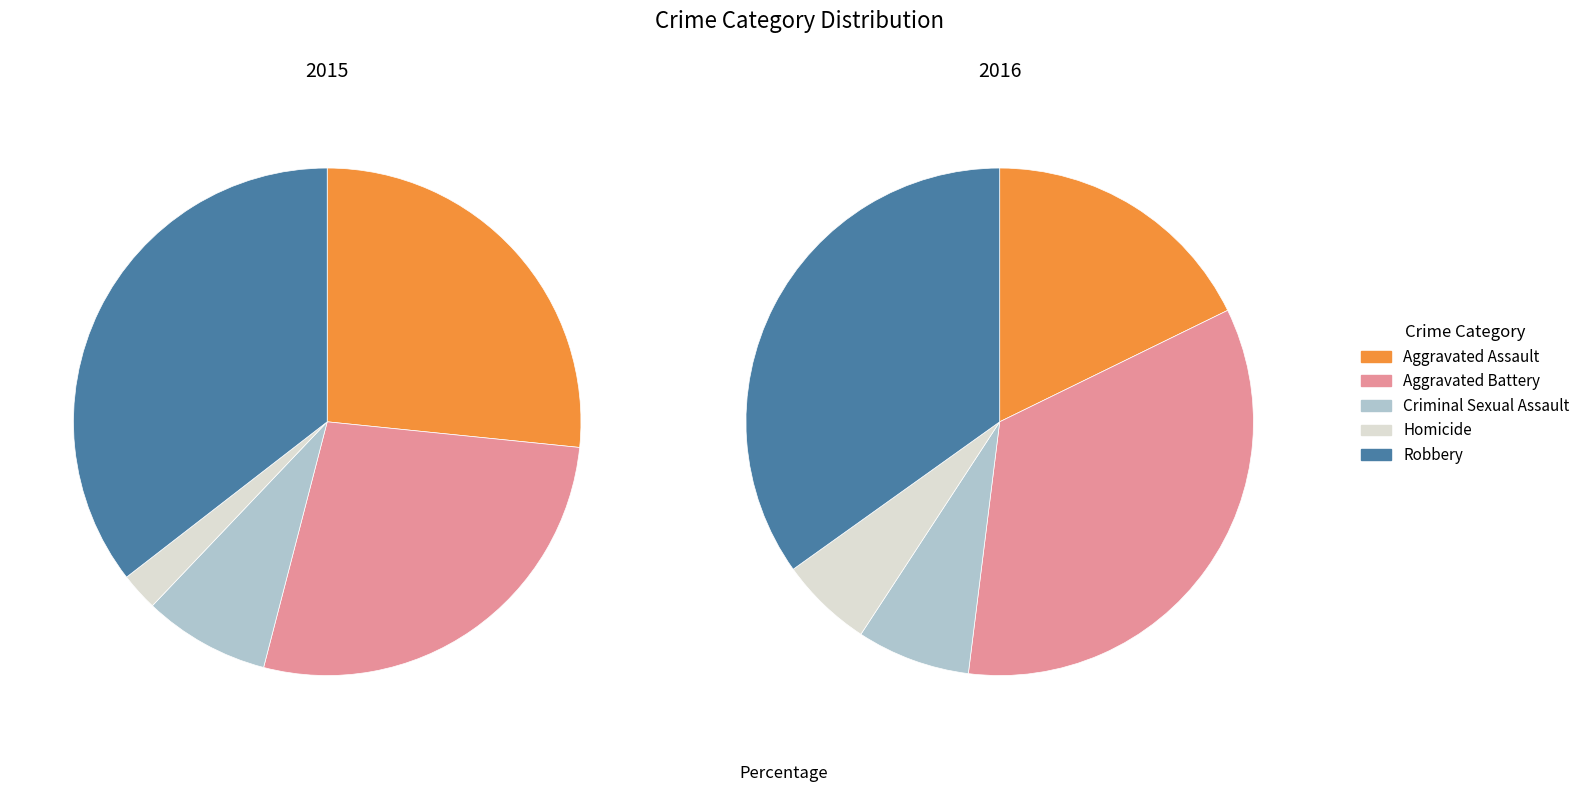

What portion of the pie excludes Aggravated Assault?

73.4%